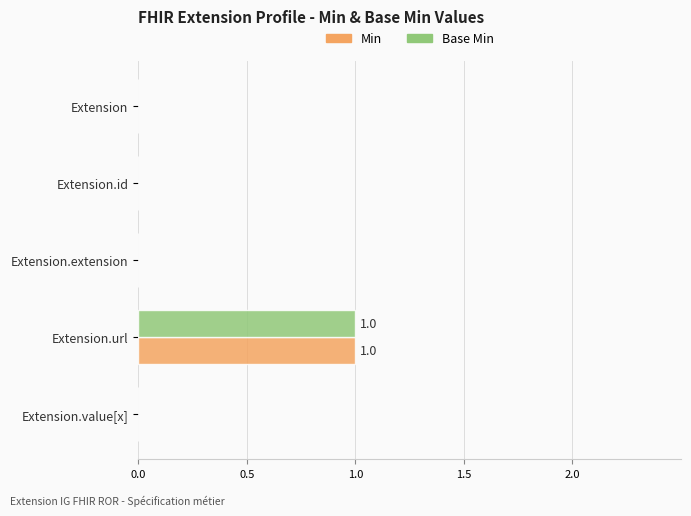

At which category is the sum across all series the highest?

Extension.url